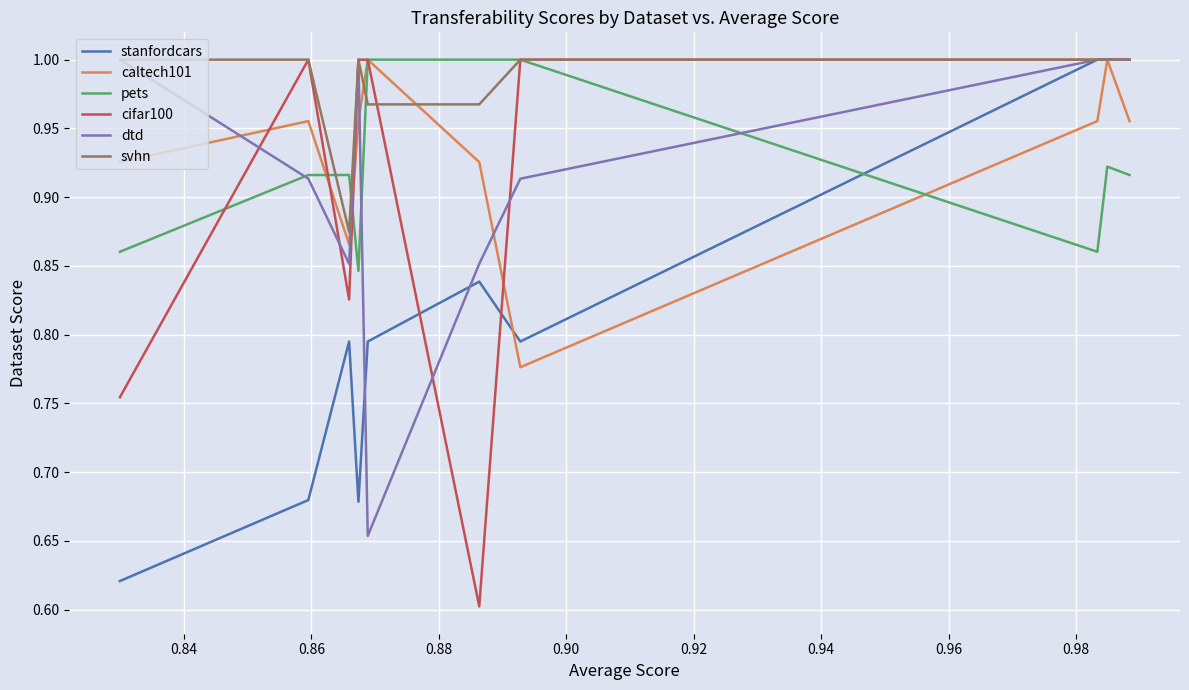

Which series ends up on top after the final intersection of pets and svhn?

pets